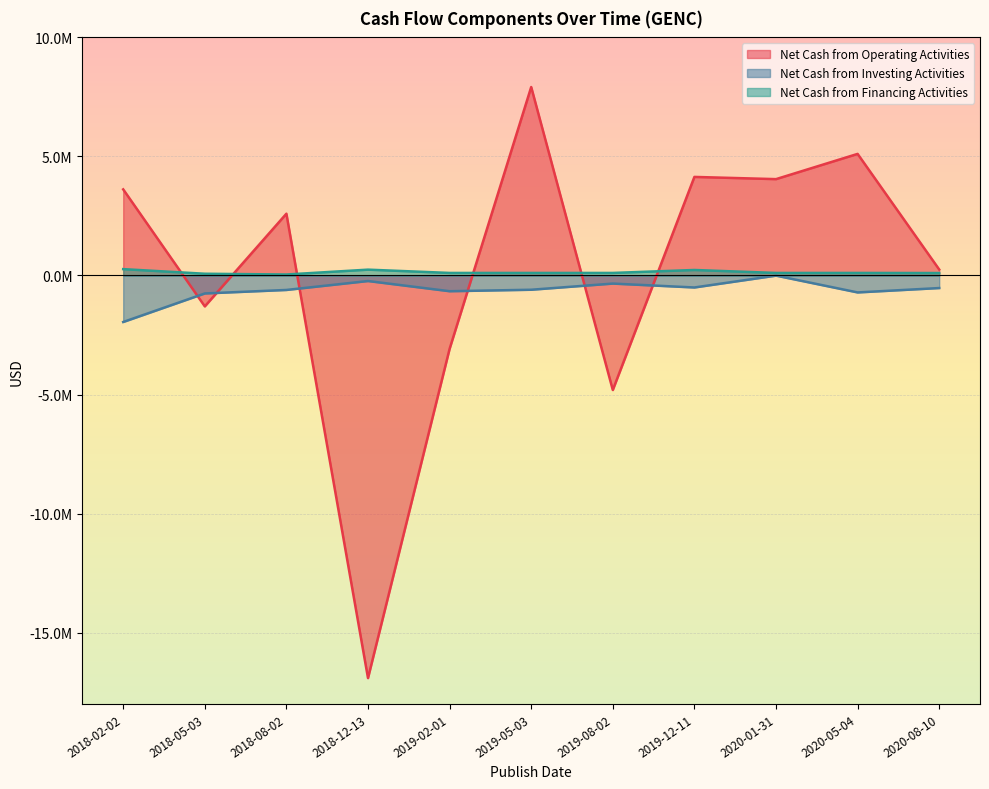

Reading right to left, extract all data points from this chart.

Net Cash from Operating Activities: 2020-08-10=251000	2020-05-04=5107000	2020-01-31=4047000	2019-12-11=4140000	2019-08-02=-4811000	2019-05-03=7916000	2019-02-01=-3082000	2018-12-13=-16911000	2018-08-02=2595000	2018-05-03=-1298000	2018-02-02=3617000
Net Cash from Investing Activities: 2020-08-10=-528000	2020-05-04=-712000	2020-01-31=-6000	2019-12-11=-504000	2019-08-02=-340000	2019-05-03=-599000	2019-02-01=-661000	2018-12-13=-233000	2018-08-02=-608000	2018-05-03=-755000	2018-02-02=-1954000
Net Cash from Financing Activities: 2020-08-10=103000	2020-05-04=106875	2020-01-31=106875	2019-12-11=231000	2019-08-02=106875	2019-05-03=106875	2019-02-01=106875	2018-12-13=245000	2018-08-02=41000	2018-05-03=73000	2018-02-02=267000